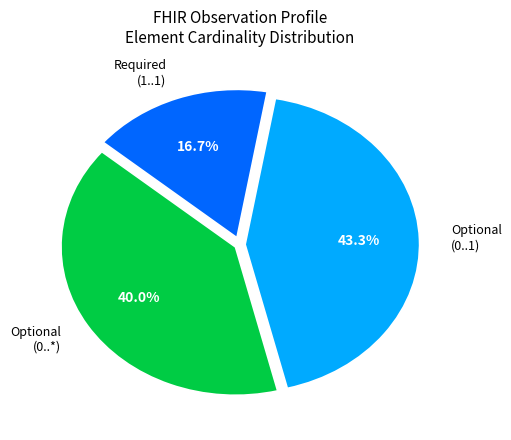

What percentage is NOT represented by Required (1..1)?

83.3%